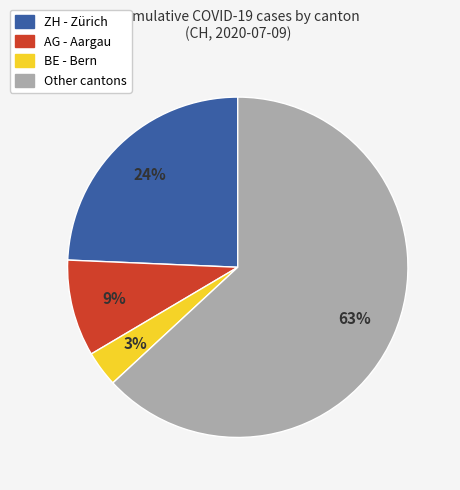

To the nearest percent, what is the average slice percentage?

25%